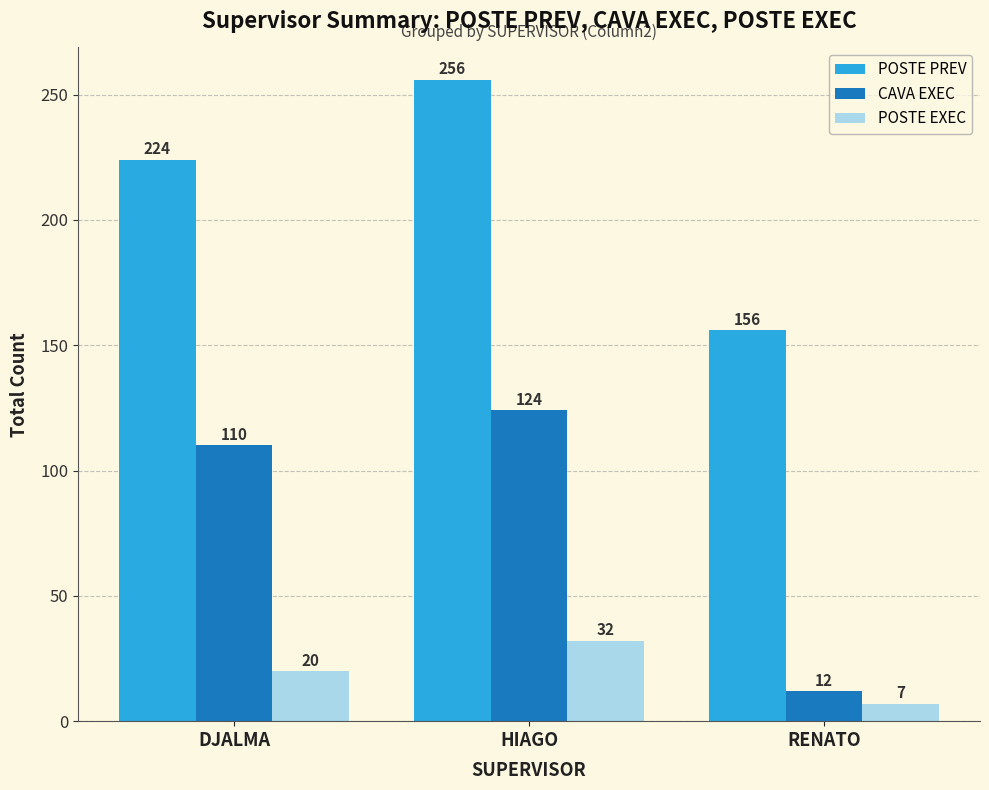

At how many categories does at least one series exceed 232?

1